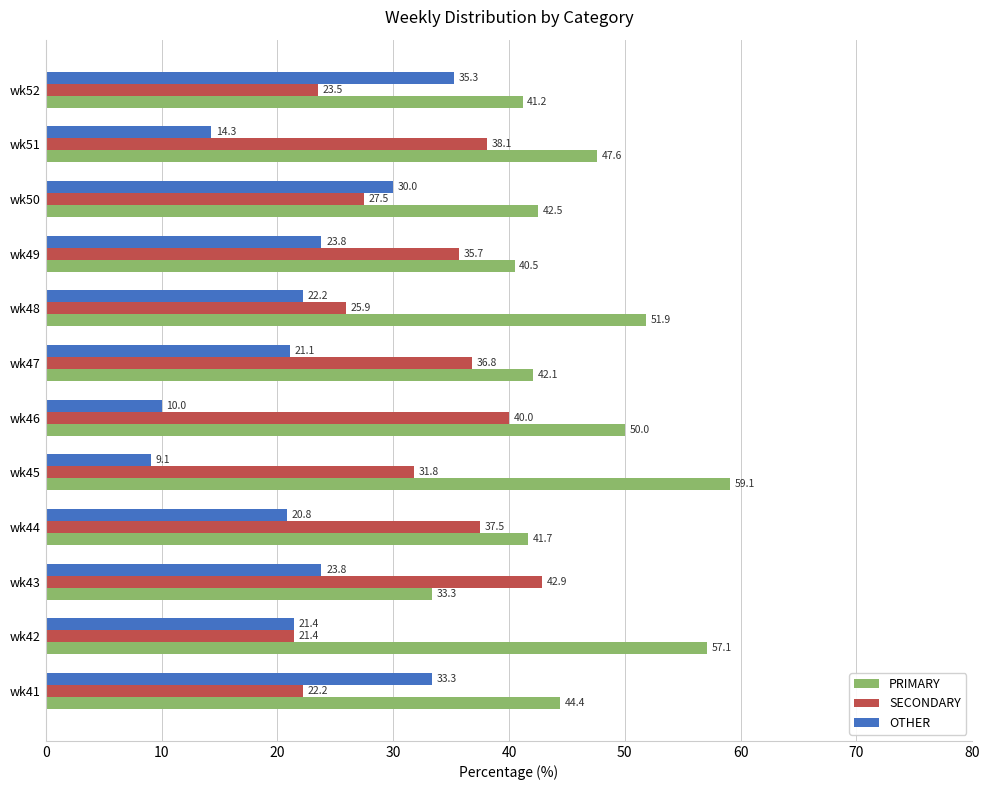

Is the value of OTHER at wk41 greater than the value of SECONDARY at wk45?

Yes